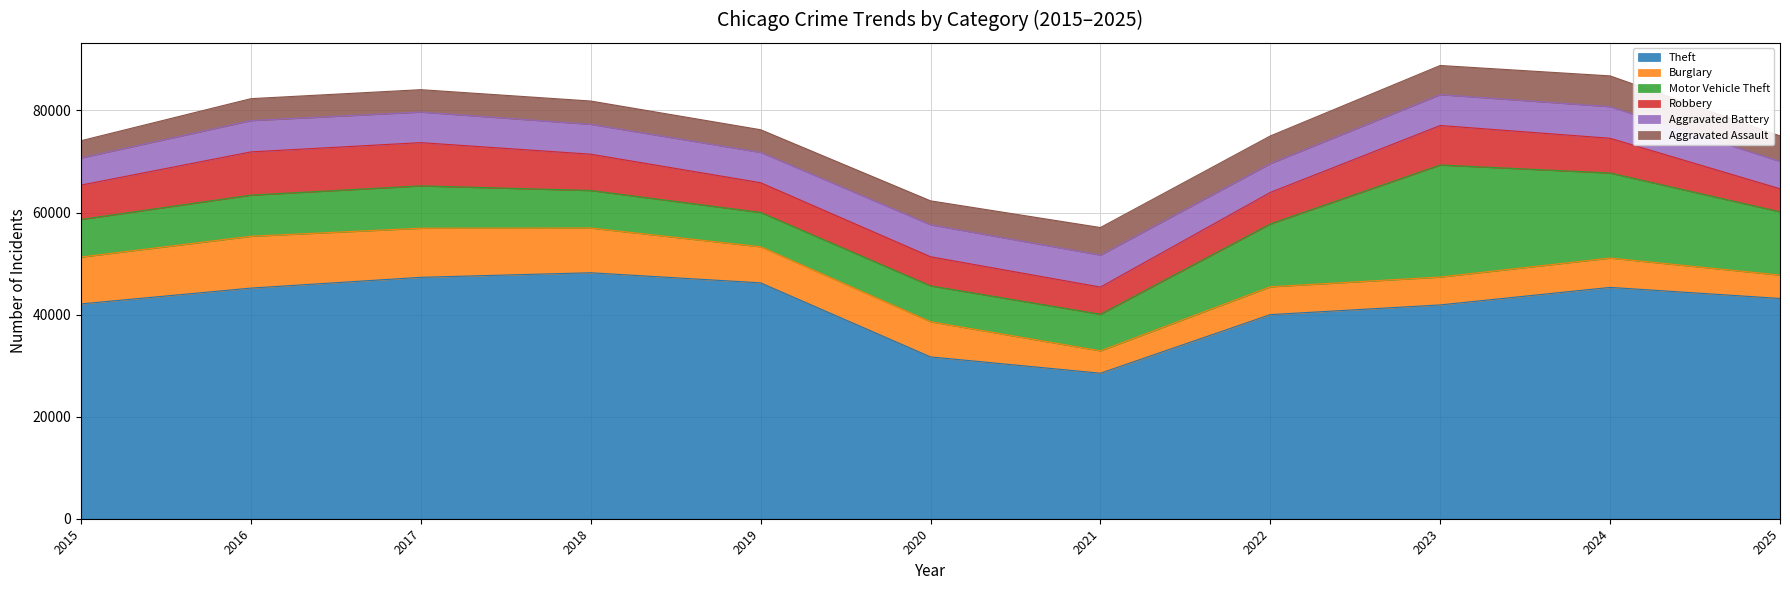

What is the difference between the maximum and minimum values in the Burglary series?

5773